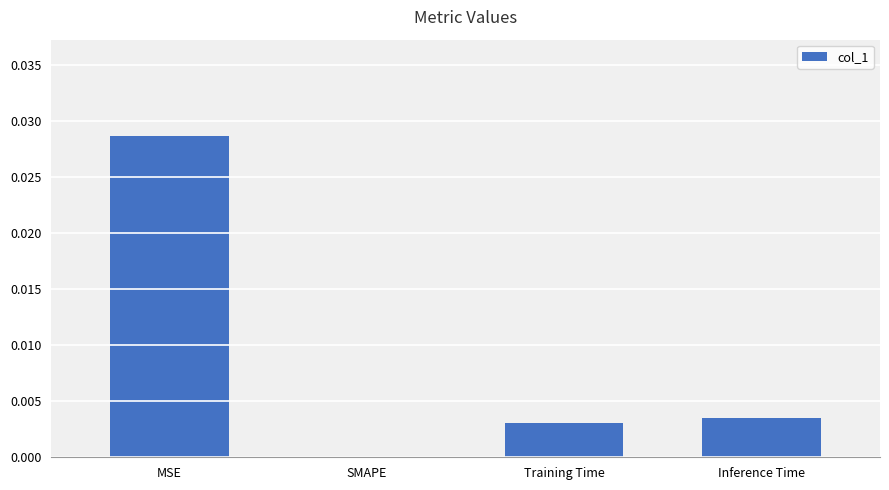

How many values are above zero?

3